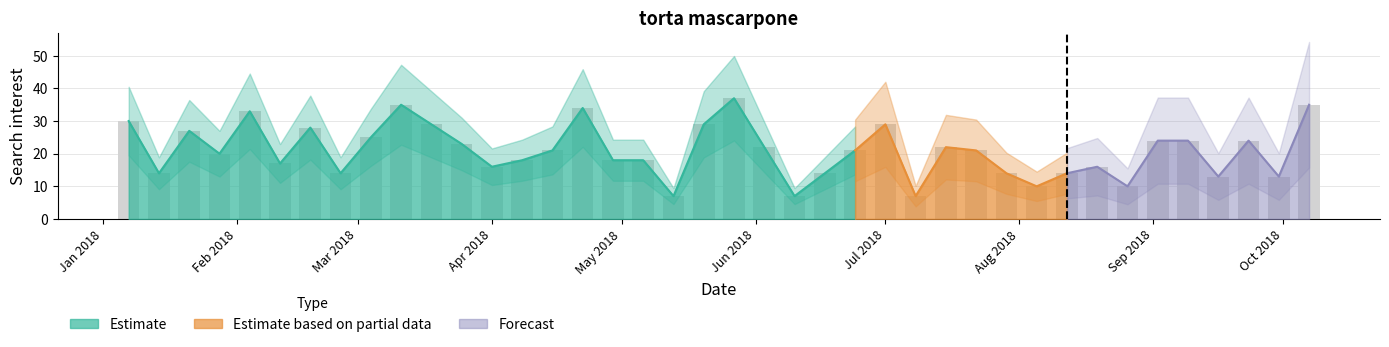

Which label corresponds to the largest value in the chart?

2018-05-27